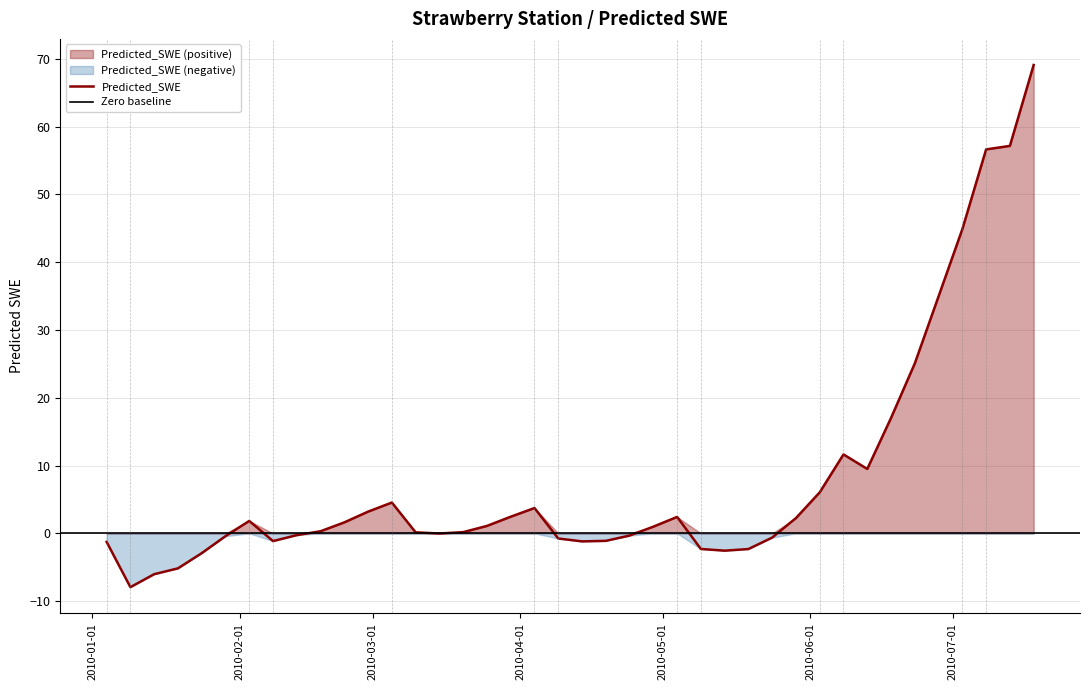

How many interior local peaks does the Predicted_SWE_pos series have?

5